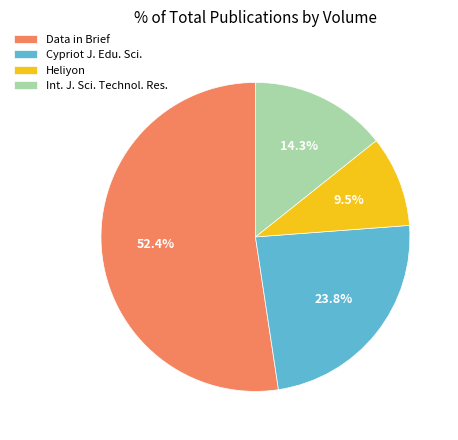

Count the number of slices in the pie.

4